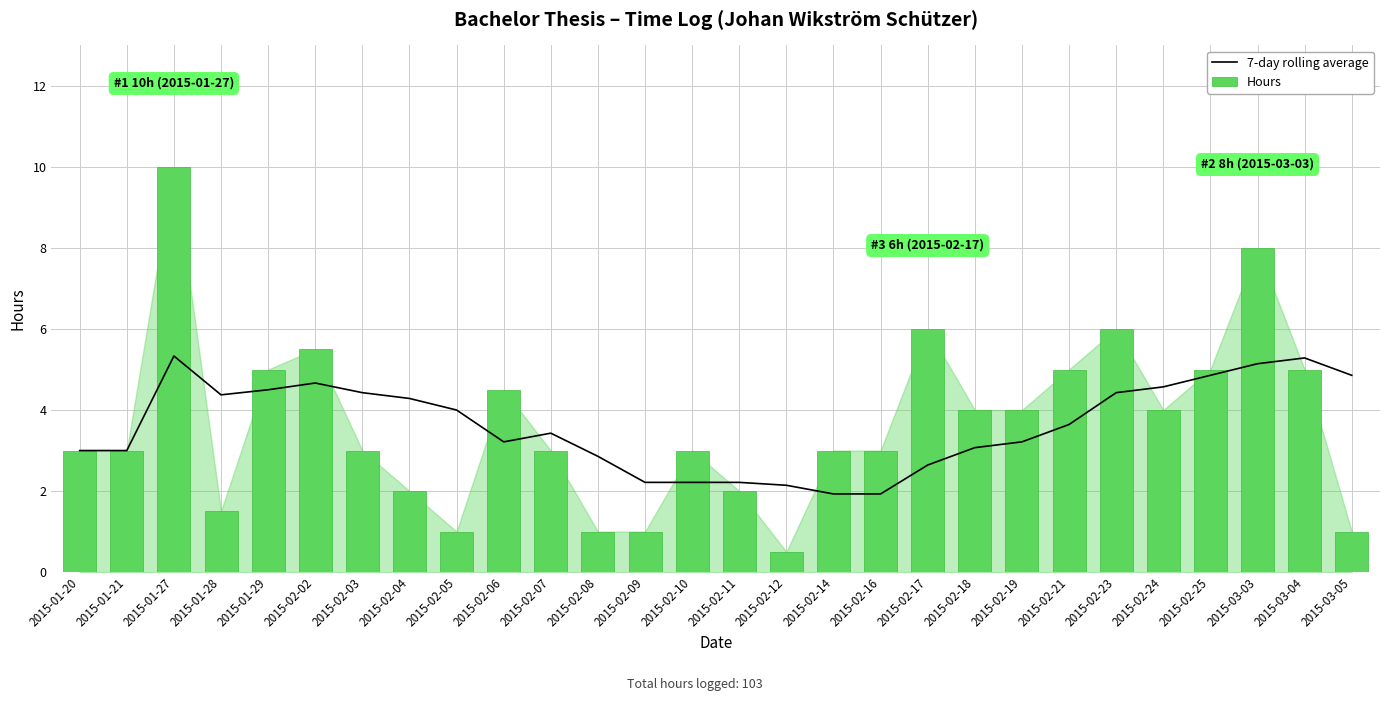

Is it true that Hours equals 1.2 at 2015-02-23?

False